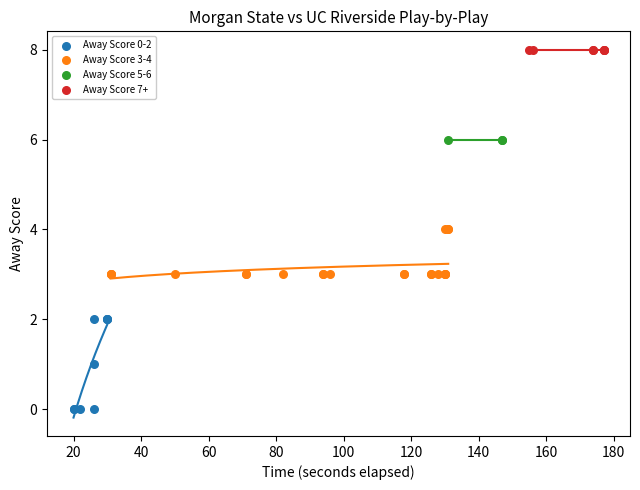

Which series contains the lowest Y value?

Away Score 0-2